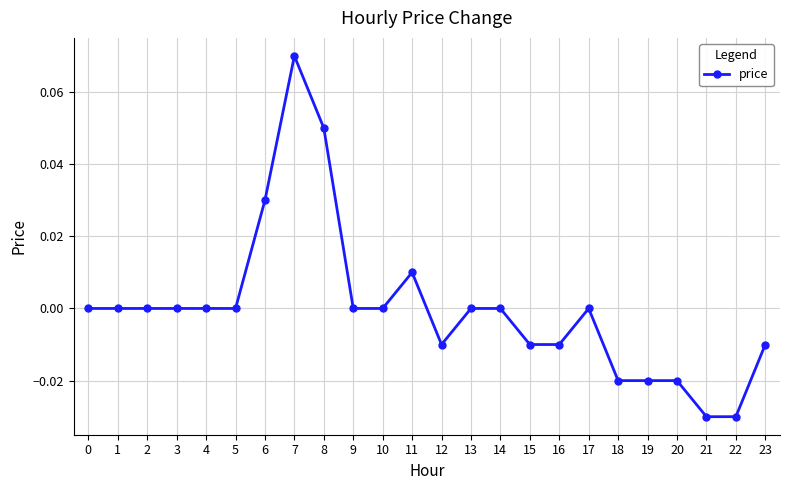

True or false: the data shows 0.1 at 13.

False